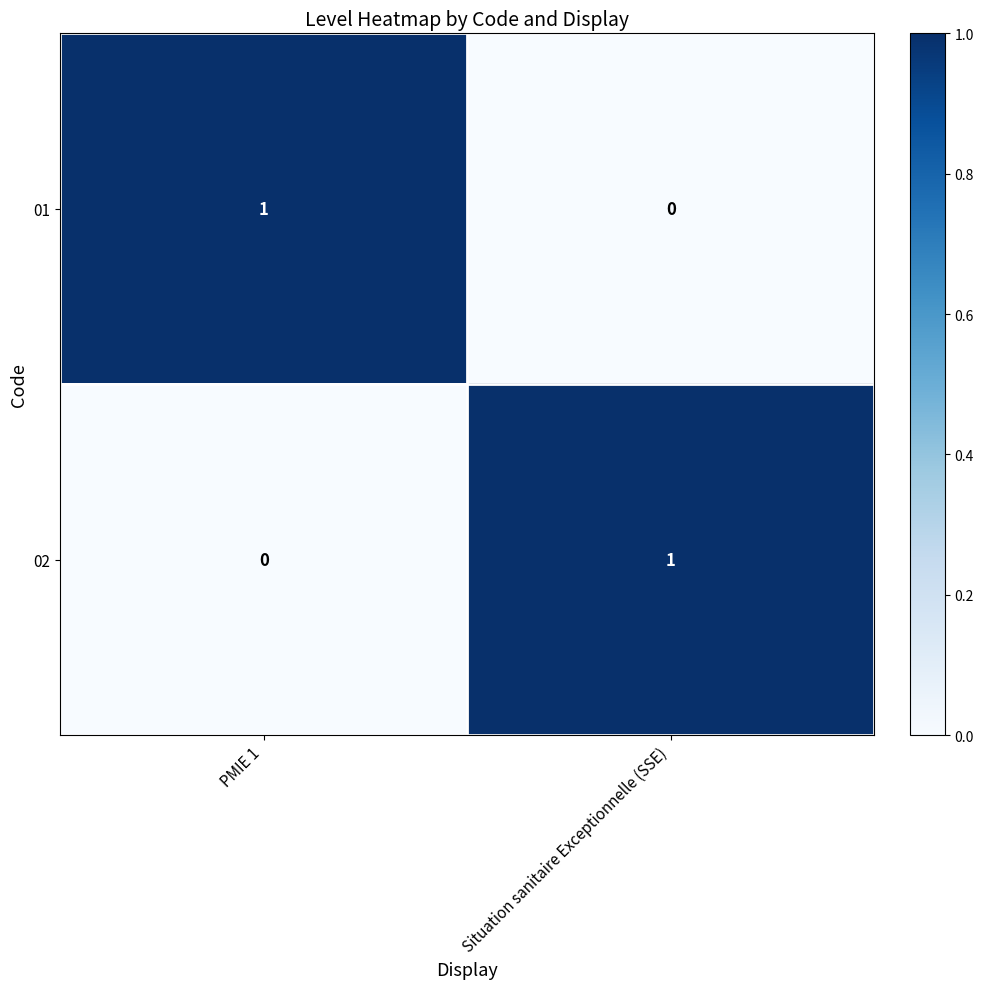

List the labels in order of 01 value, smallest first.

Situation sanitaire Exceptionnelle (SSE), PMIE 1